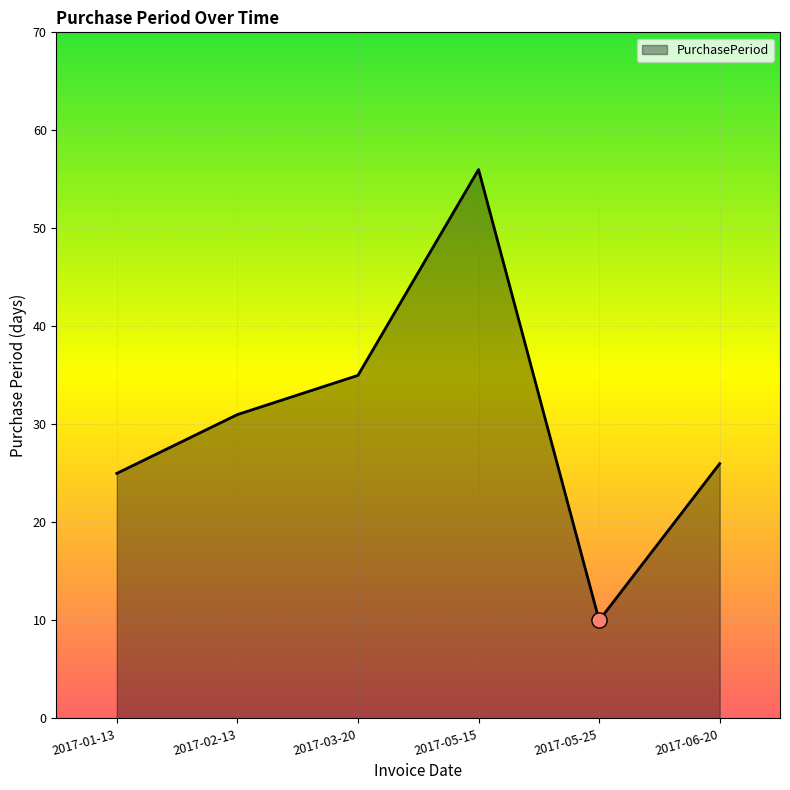

Which has a higher value, 2017-03-20 or 2017-01-13?

2017-03-20